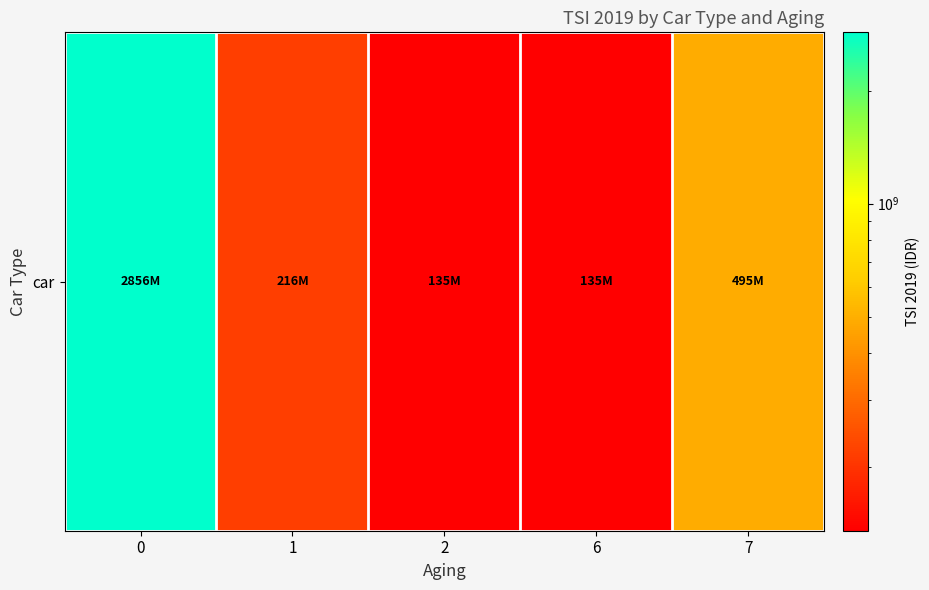

The value at 7 is 495000000. True or false?

True